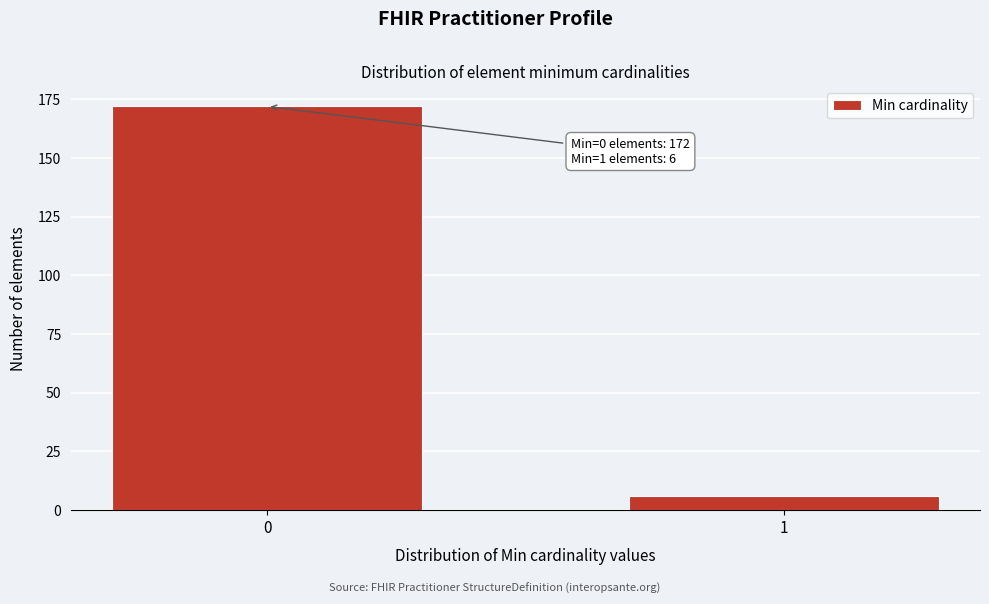

Reading right to left, transcribe all the data shown in this chart.

1=6	0=172